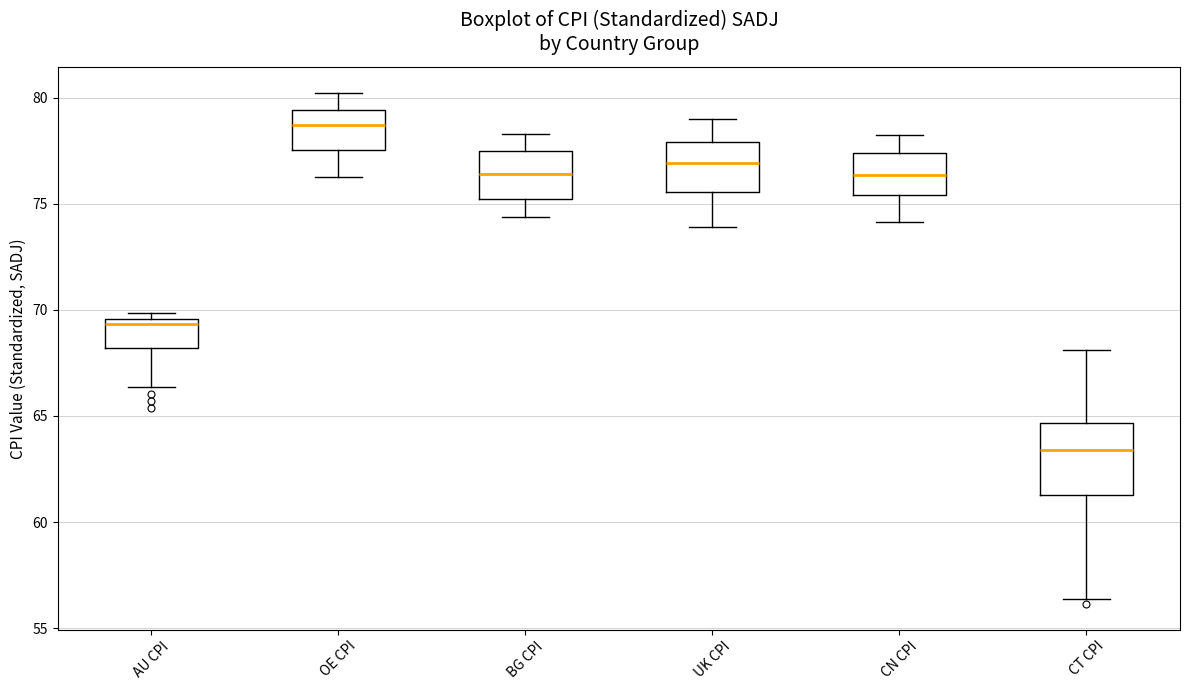

Reading left to right, read every box against the y-axis: the position of its median line, the range the box covers, and the ends of its whiskers. The values are not printed on the chart, so give them approximately, as read against the axis.

AU CPI: median 69.5 (just below the box's upper edge), box 68.0 to 69.5, whiskers 66.5 to 70.0
OE CPI: median 78.5, box 77.5 to 79.5, whiskers 76.5 to 80.0
BG CPI: median 76.5, box 75.0 to 77.5, whiskers 74.5 to 78.5
UK CPI: median 77.0, box 75.5 to 78.0, whiskers 74.0 to 79.0
CN CPI: median 76.5, box 75.5 to 77.5, whiskers 74.0 to 78.0
CT CPI: median 63.5, box 61.5 to 64.5, whiskers 56.5 to 68.0